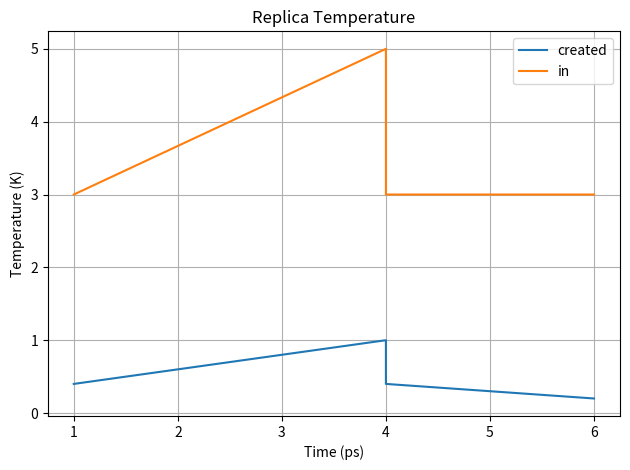

True or false: in and created intersect in this chart.

False